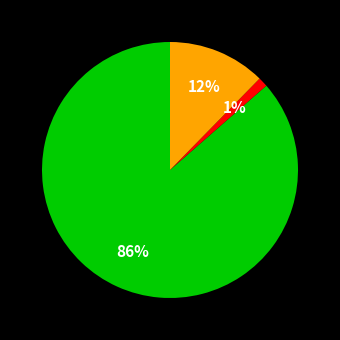

To the nearest percent, what is the average slice percentage?

33%